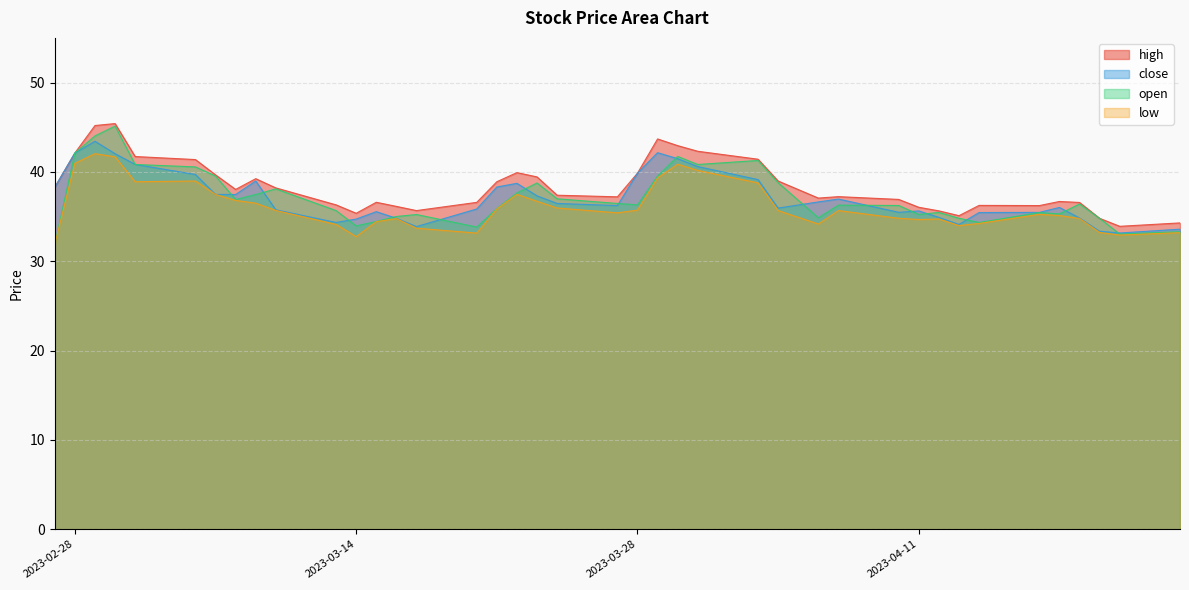

The high series shows 10.2 at 2023-03-30. True or false?

False